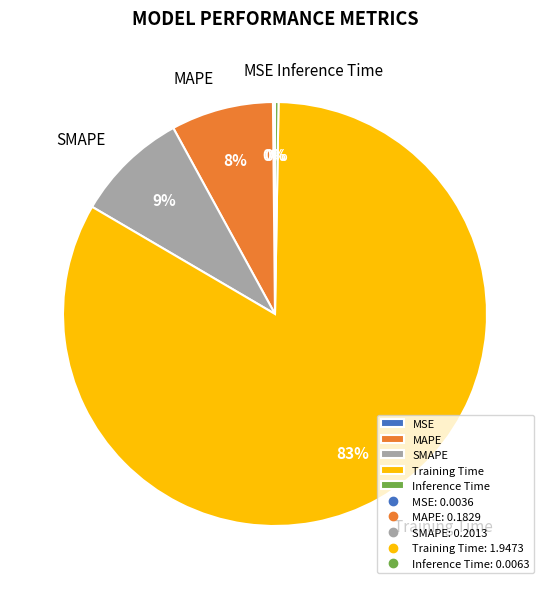

The SMAPE slice represents 22% of the pie. True or false?

False